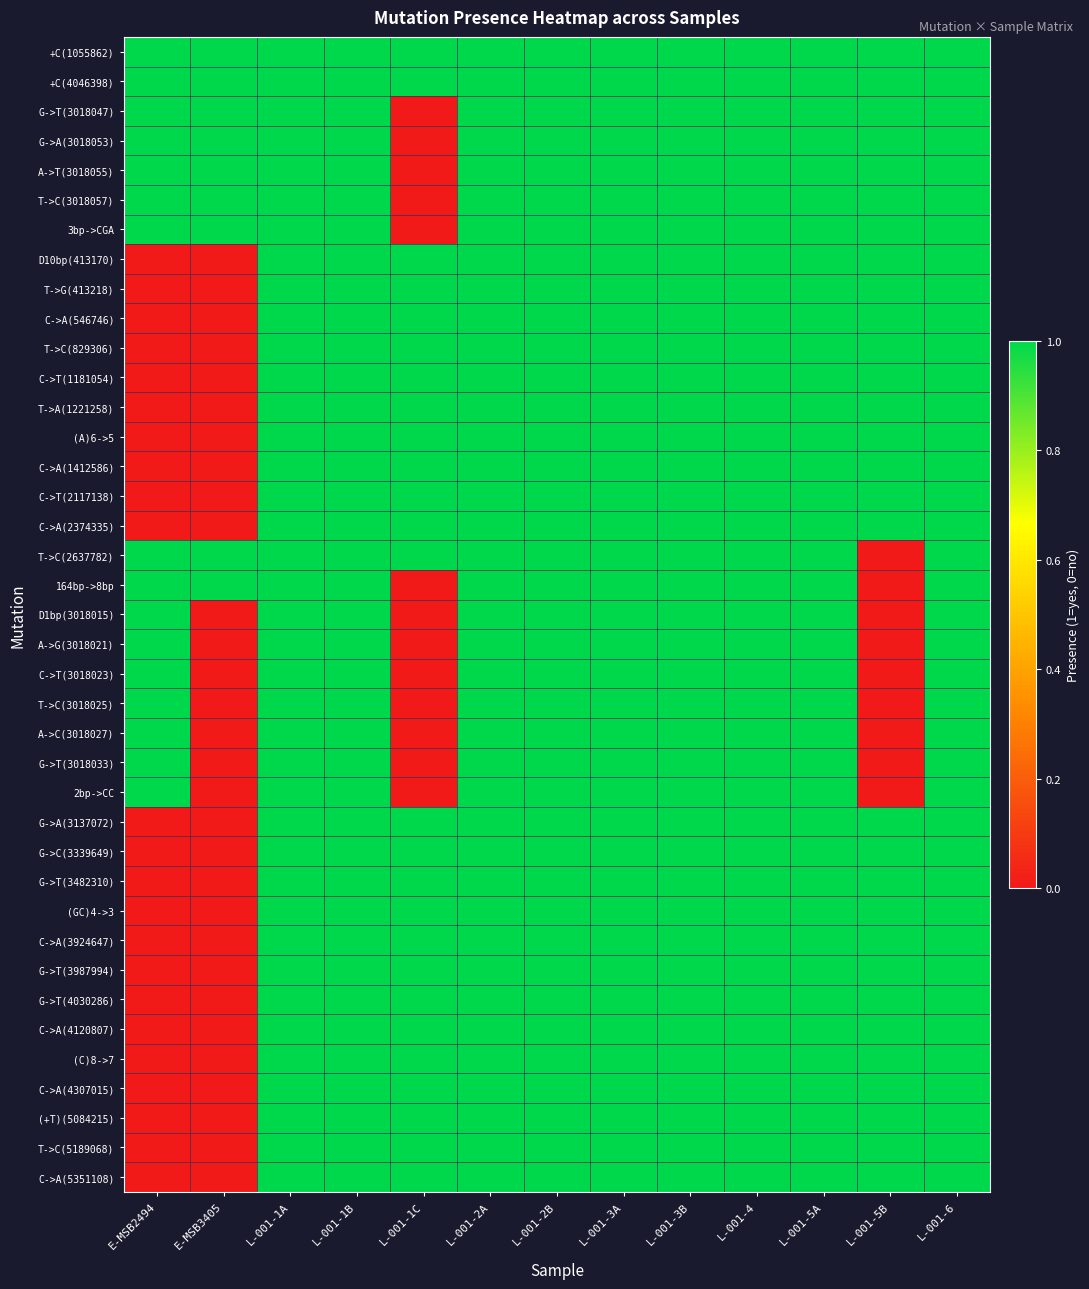

Between L-001-1A and L-001-4, which is larger?

L-001-1A